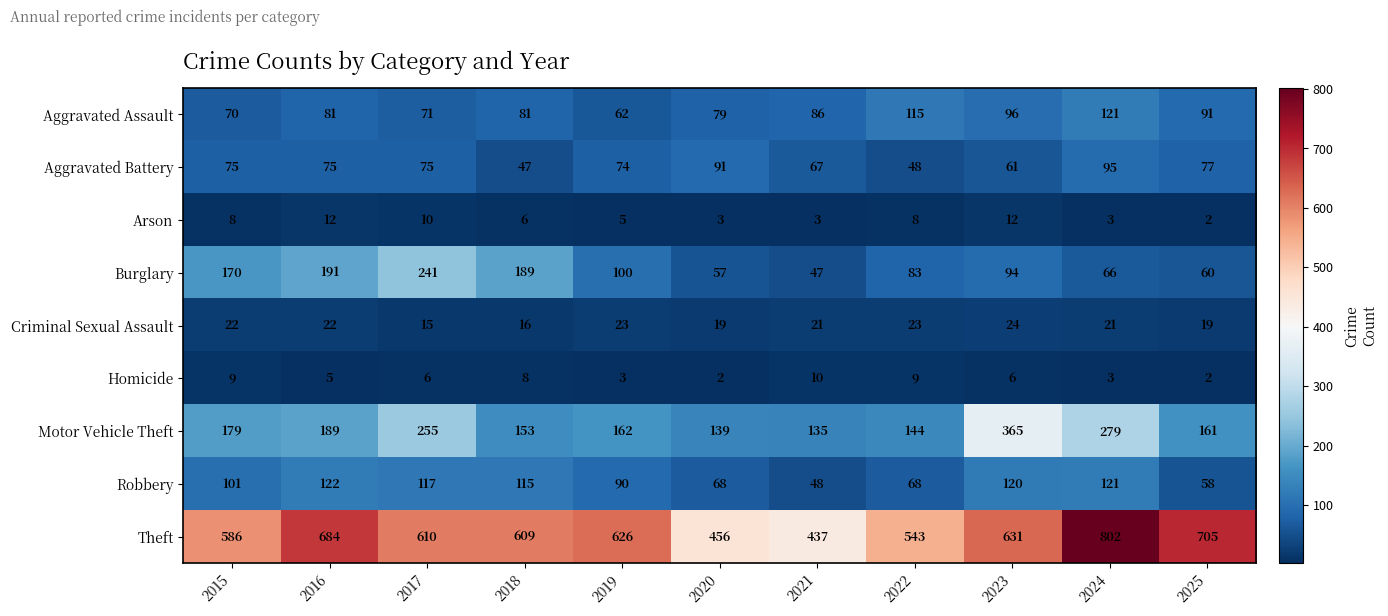

What is the smallest value displayed?

2